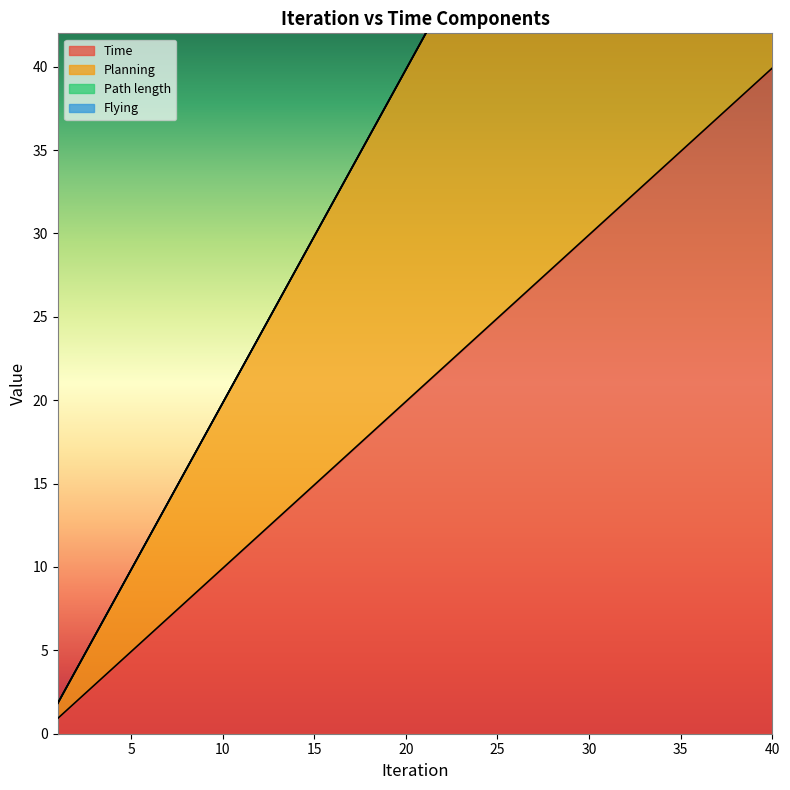

What is the difference between the second highest and second lowest values in the Time series?

37.0